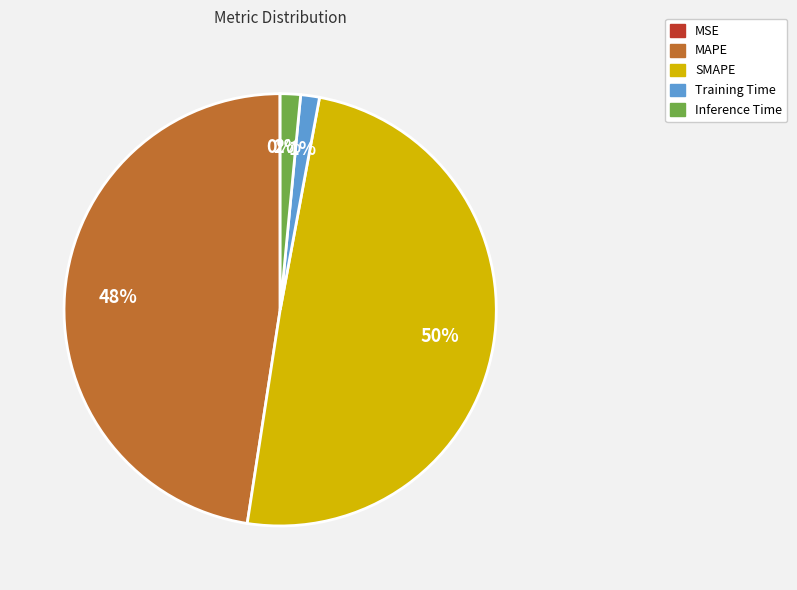

To the nearest percent, what is the average slice percentage?

20%